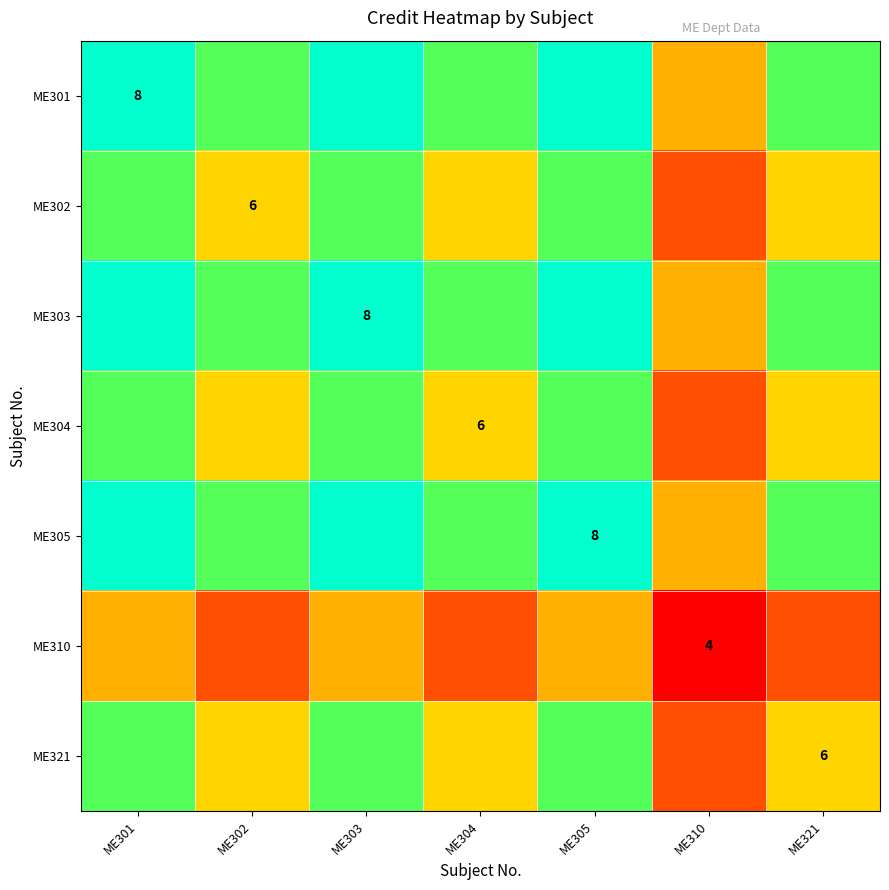

Rank the series by their maximum value, from highest to lowest.

ME301, ME303, ME305, ME302, ME304, ME321, ME310